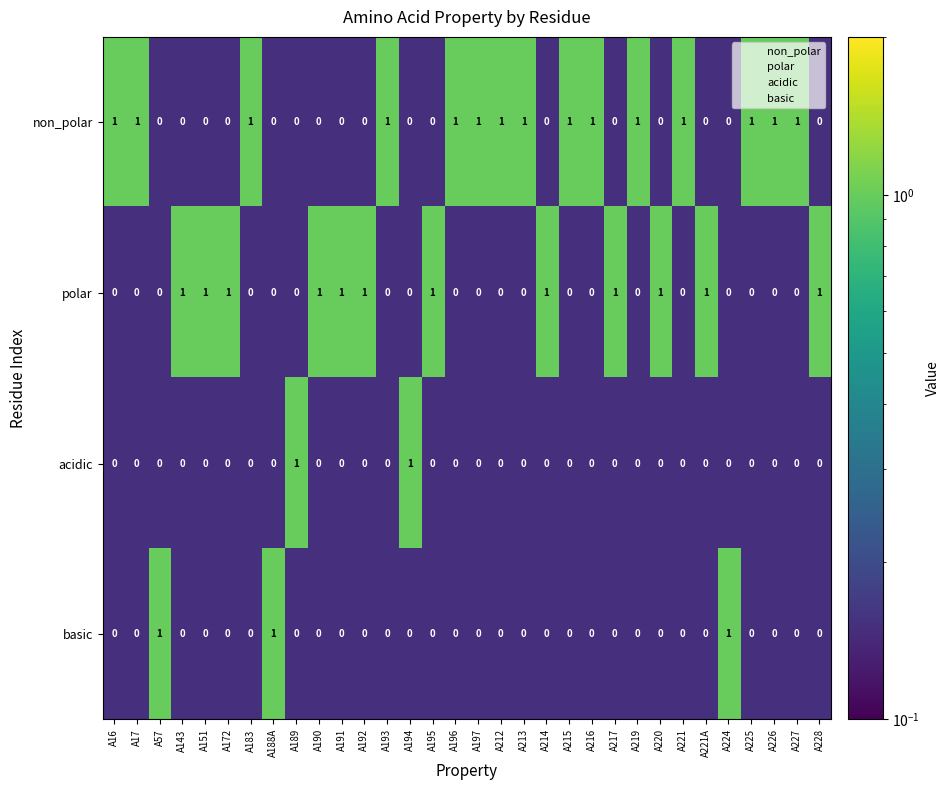

The value of acidic at A192 is 0. True or false?

True